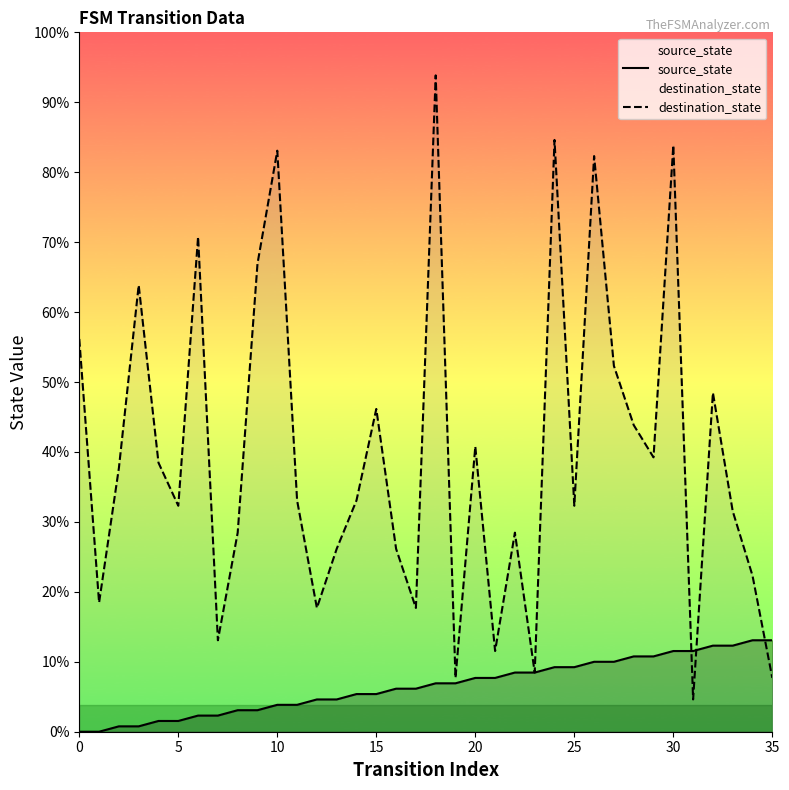

Rank the series at 15 from lowest to highest value.

source_state, destination_state